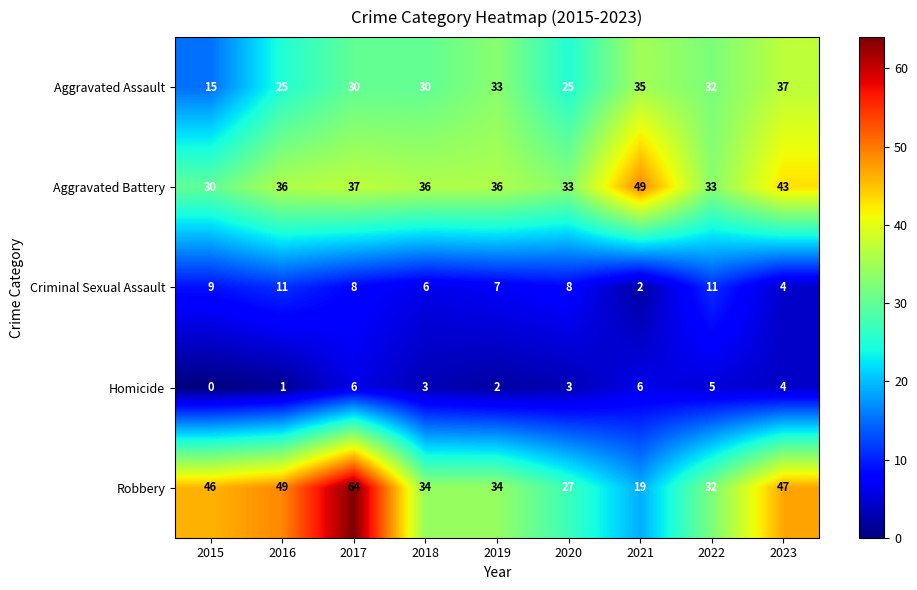

What is the greatest value displayed?

64